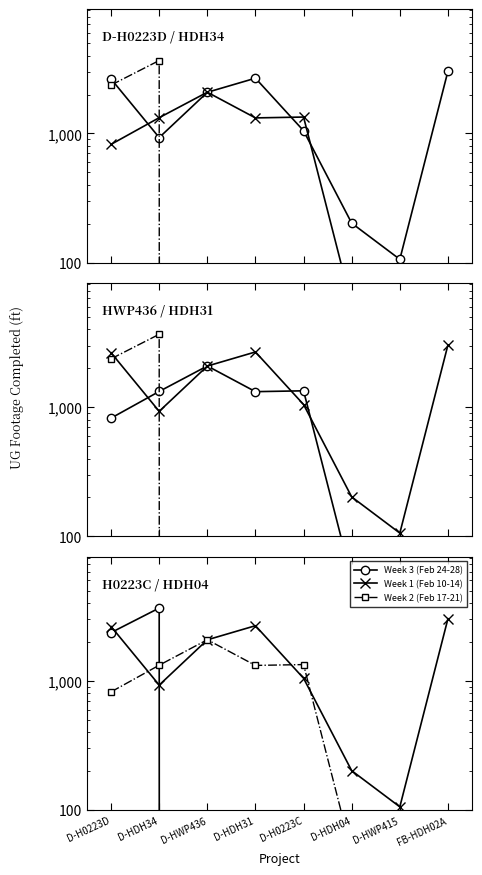

Between D-H0223C and D-HDH04, which is larger?

D-H0223C